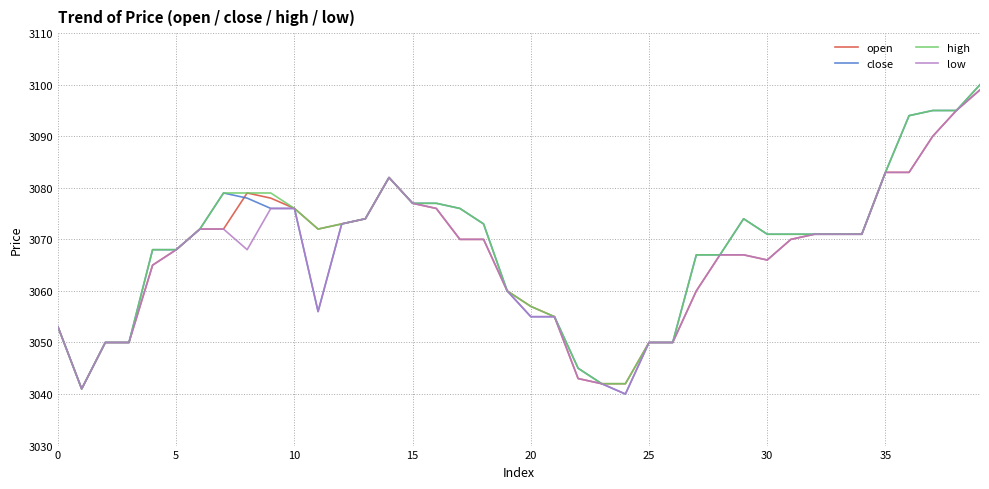

Which series has the widest spread of values?

close